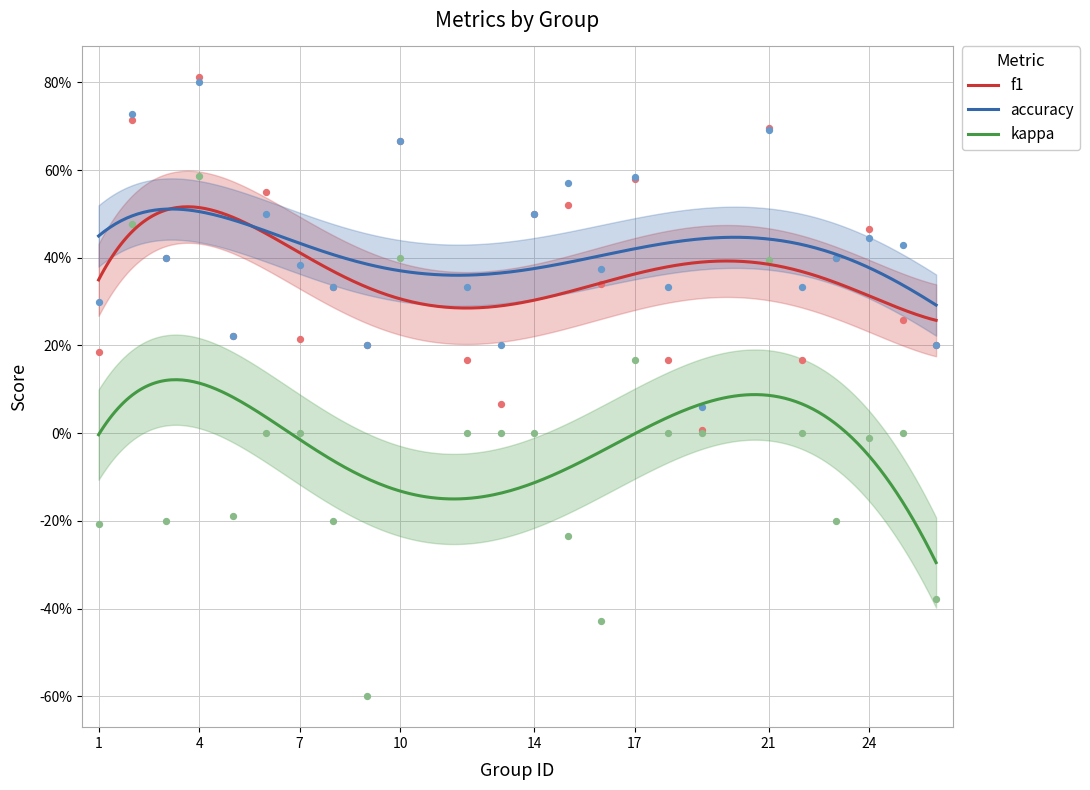

Which series reaches the minimum Y coordinate?

kappa